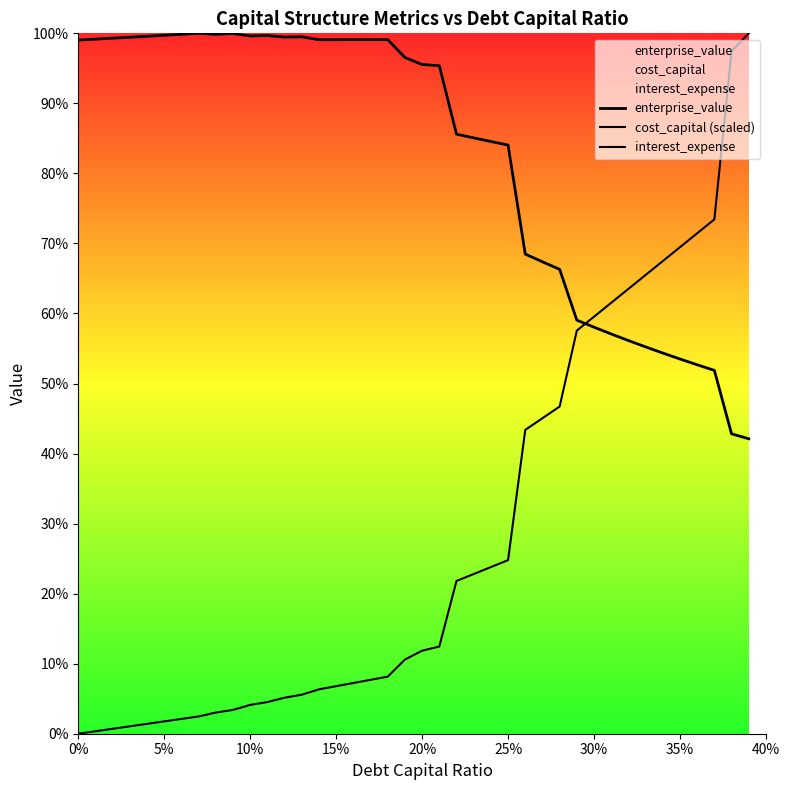

What is the average value of the enterprise_value series?

82.5